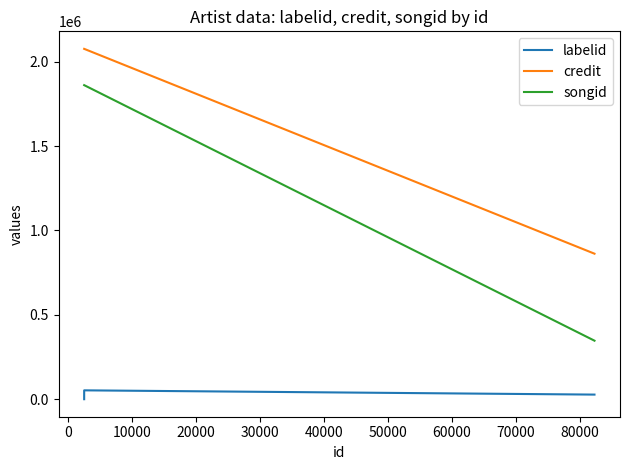

How many lines are shown in the chart?

3